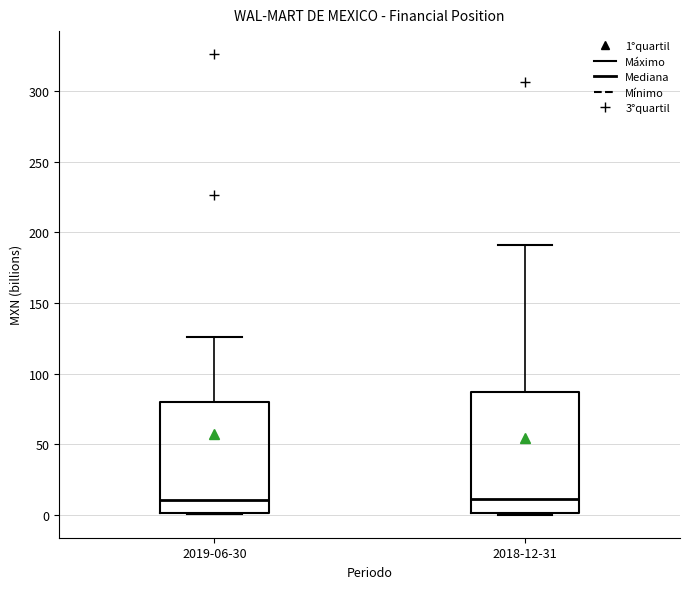

Reading left to right, transcribe this box plot: for each box, give where its median line is, the range the box spans, and where its two whiskers end, as read against the y-axis. The values are not printed on the chart, so give them approximately, as read against the axis.

2019-06-30: median 10, box 0 to 80, whiskers 0 to 125
2018-12-31: median 10, box 0 to 85, whiskers 0 to 190